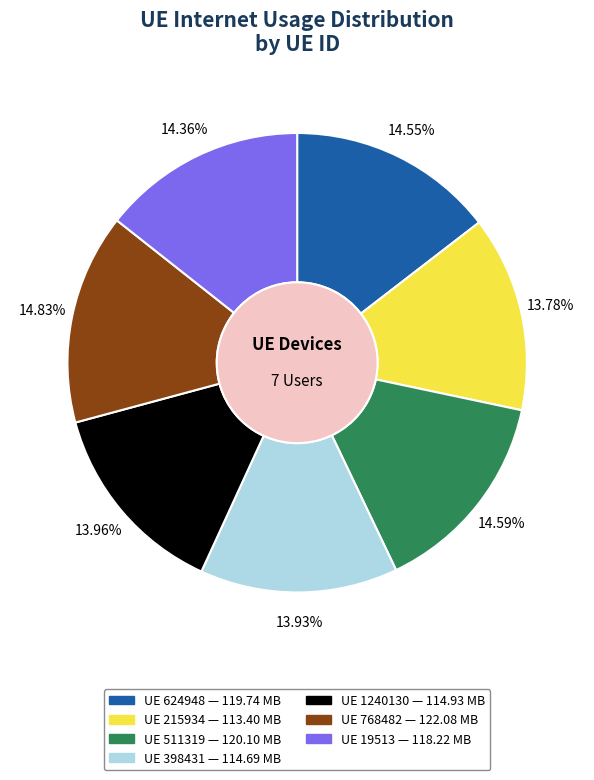

Does any single category account for the majority?

No